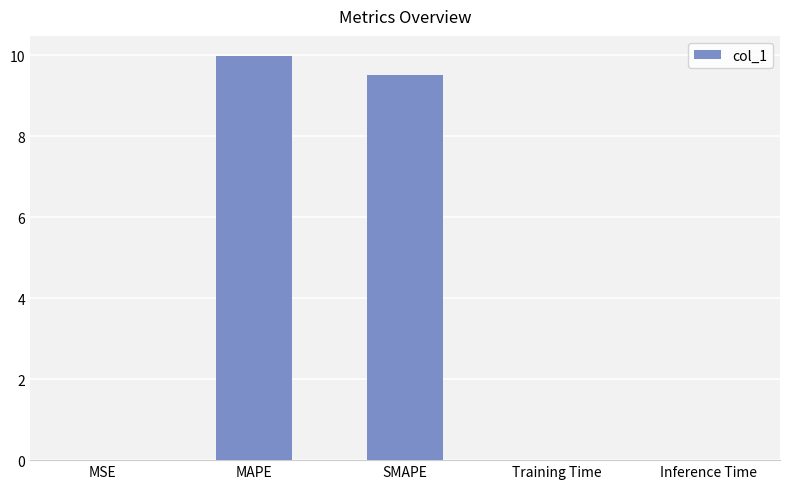

Which category has the highest value across all series?

MAPE